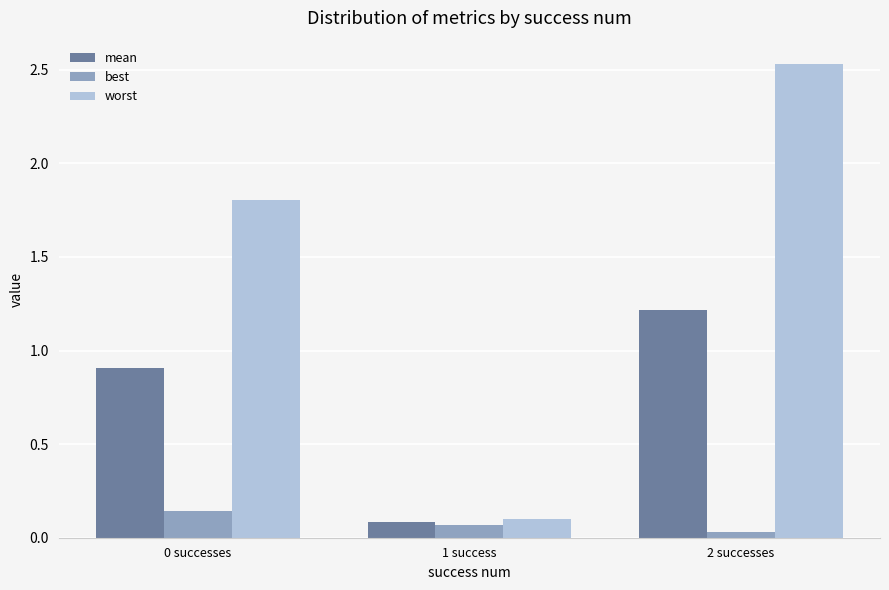

At which label is mean closest to 0?

1 success